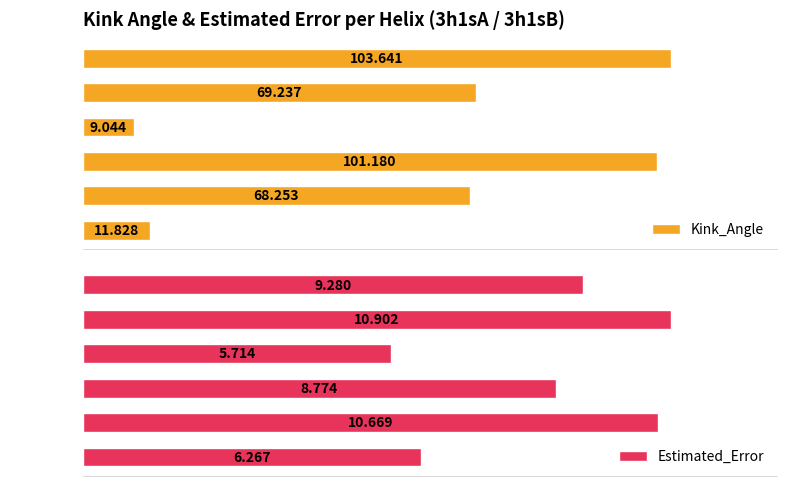

Between 3h1sB-31 and 3h1sA-60, which is larger?

3h1sA-60